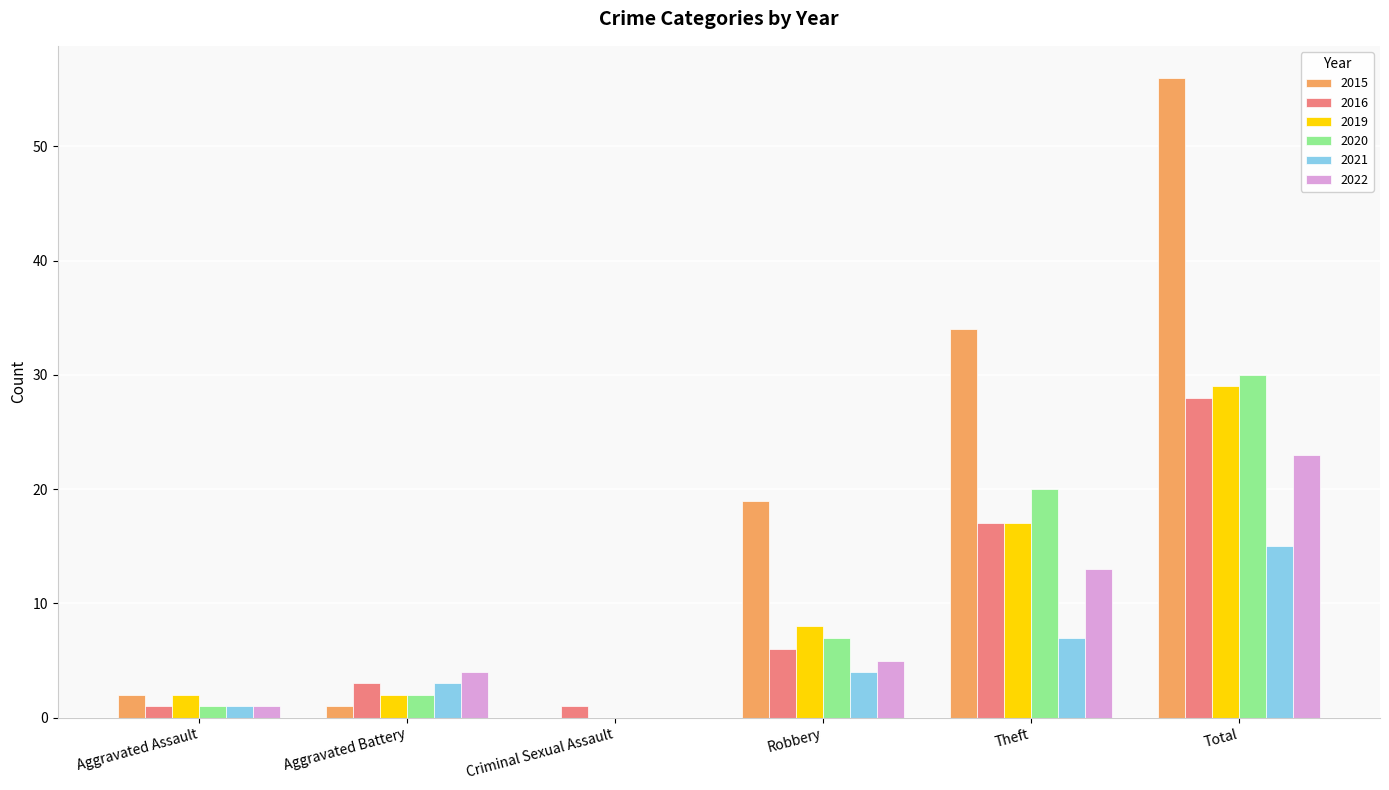

What is the maximum value shown in the chart?

56